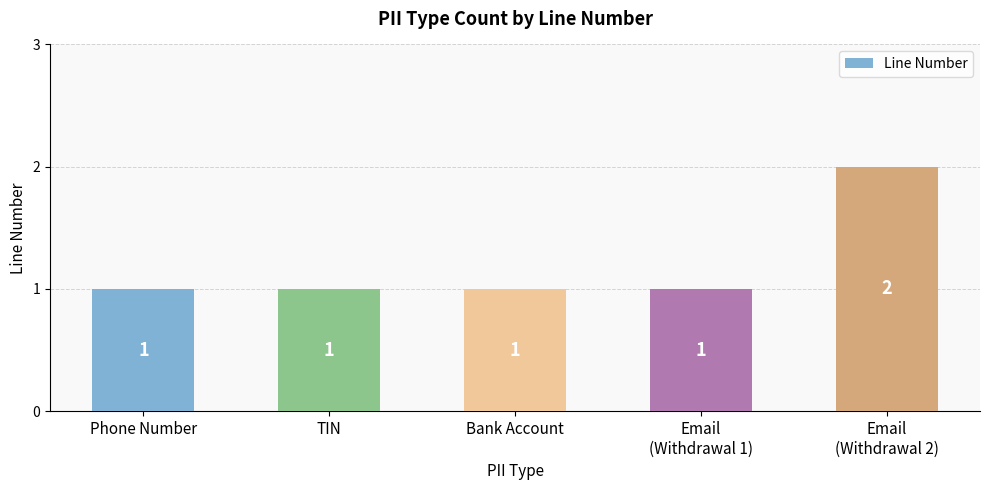

How many values are between 1 and 2?

5